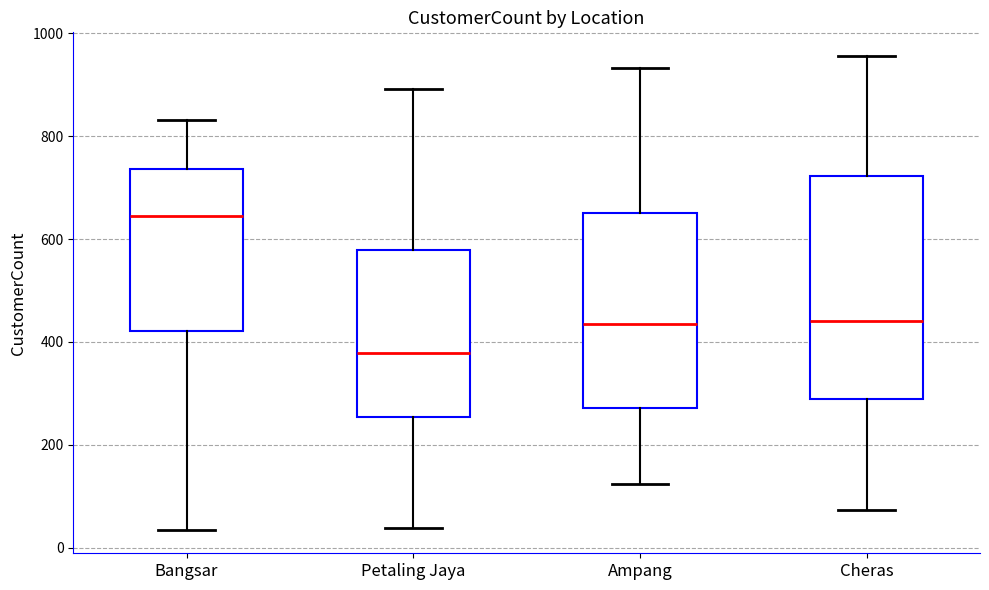

Which box has the highest median line?

Bangsar